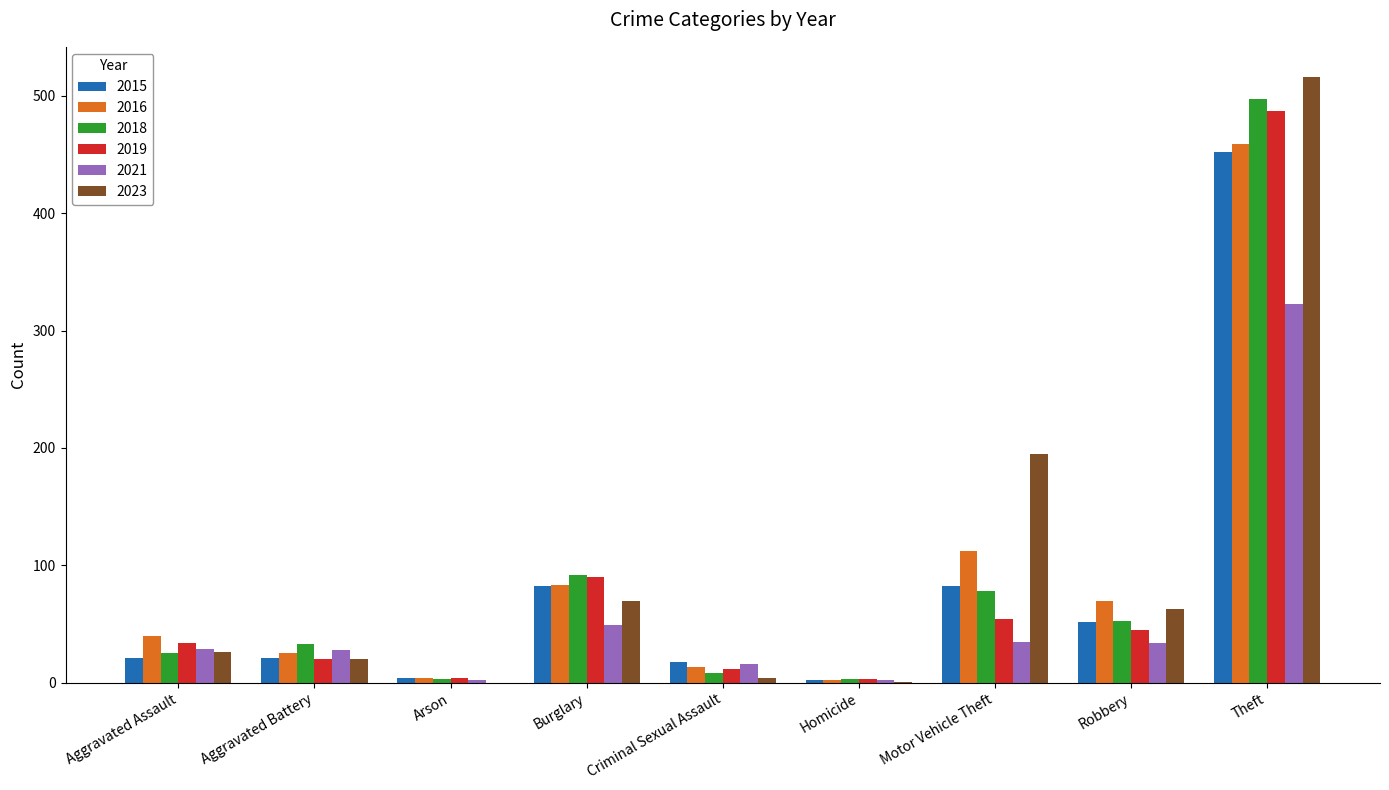

What is the total value across all series at Motor Vehicle Theft?

556